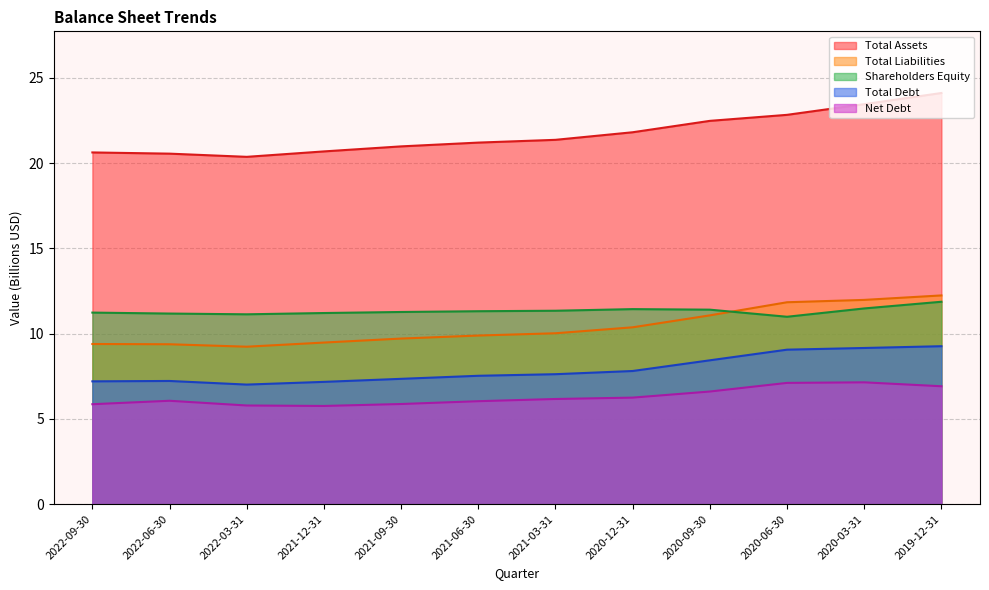

Reading left to right, list all the values displayed in this chart.

Total Assets: 20.6	20.6	20.4	20.7	21.0	21.2	21.4	21.8	22.5	22.8	23.5	24.1
Total Liabilities: 9.4	9.4	9.2	9.5	9.7	9.9	10.0	10.4	11.1	11.8	12.0	12.2
Shareholders Equity: 11.2	11.2	11.1	11.2	11.3	11.3	11.3	11.4	11.4	11.0	11.5	11.9
Total Debt: 7.2	7.2	7.0	7.2	7.3	7.5	7.6	7.8	8.4	9.1	9.2	9.3
Net Debt: 5.9	6.1	5.8	5.8	5.9	6.0	6.2	6.2	6.6	7.1	7.1	6.9